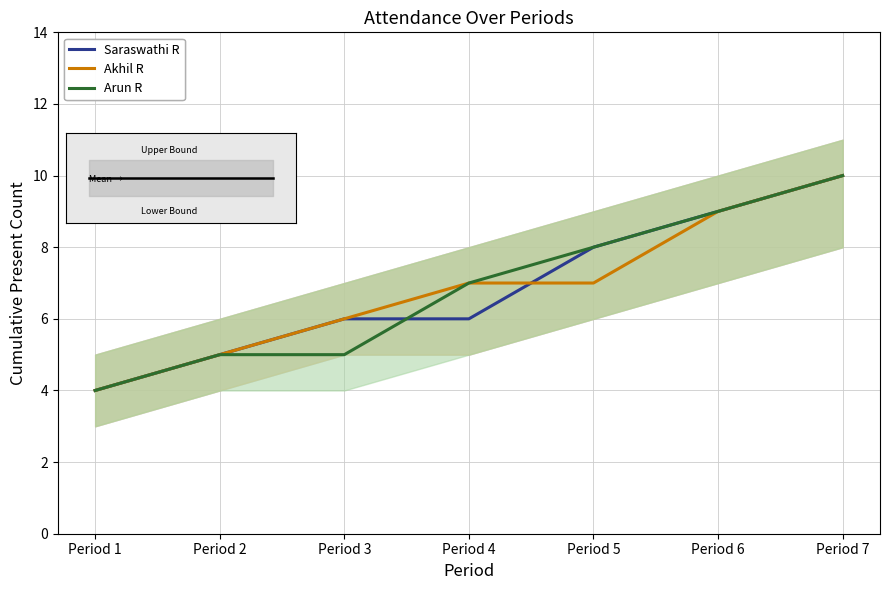

How many series are shown in this chart?

3